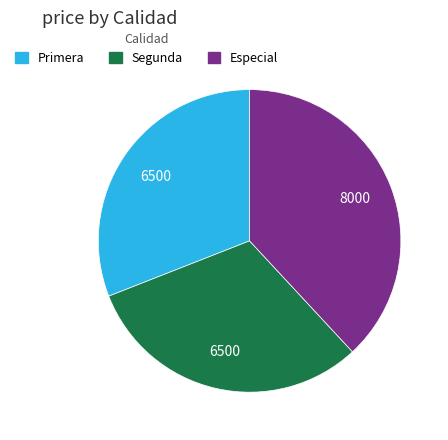

Which slice is the largest?

Especial